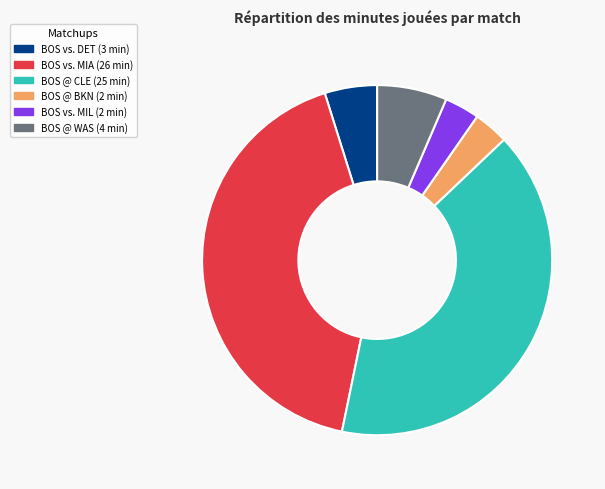

To the nearest percent, what is the average slice percentage?

17%